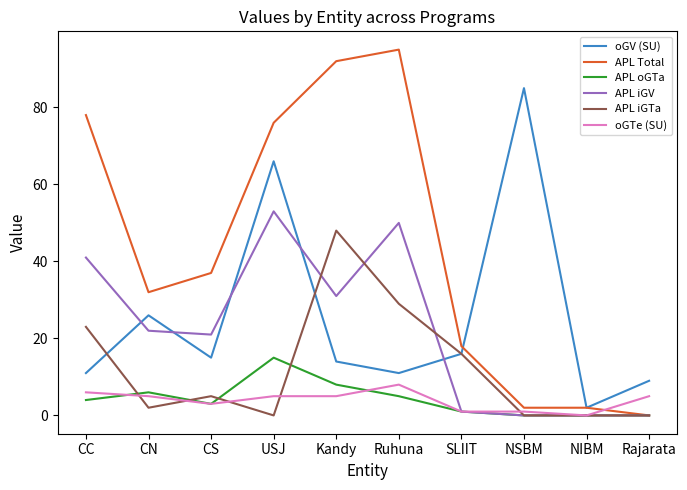

Which category has the highest value in the APL iGV series?

USJ